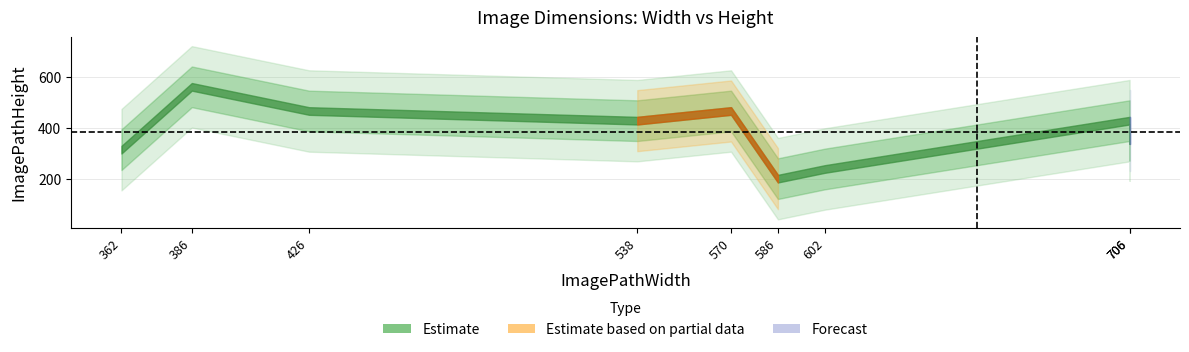

Read the value at 362, to the nearest 5.

315